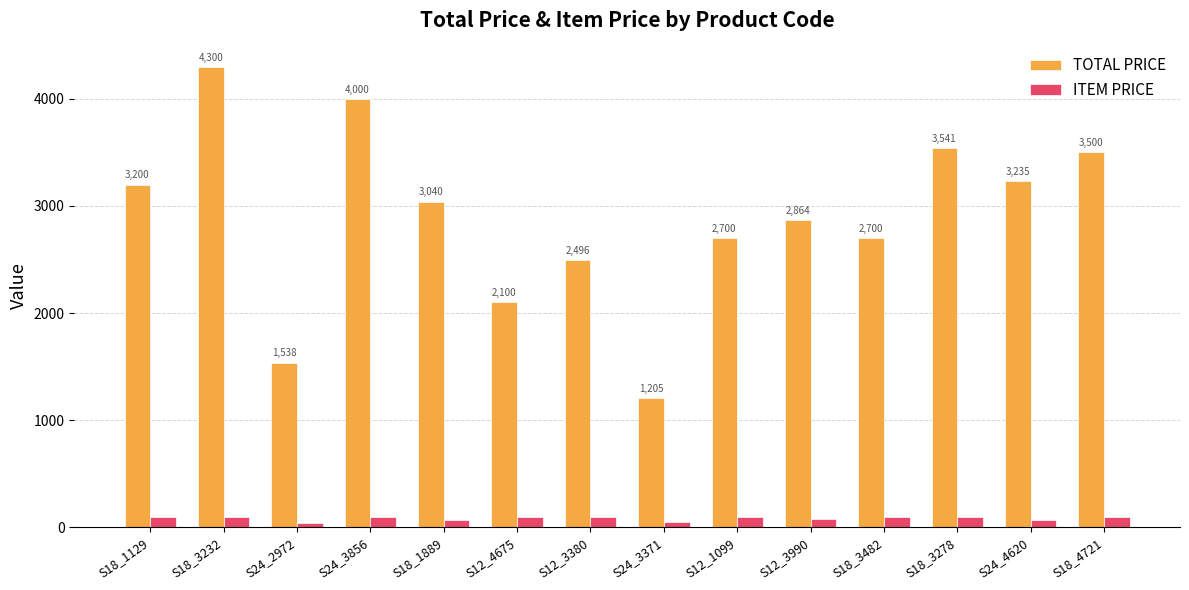

At how many categories does at least one series exceed 109?

14